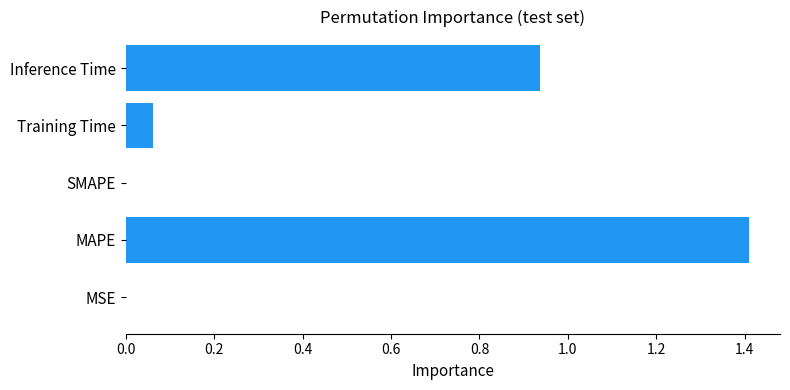

What is the sum of all values?

2.4